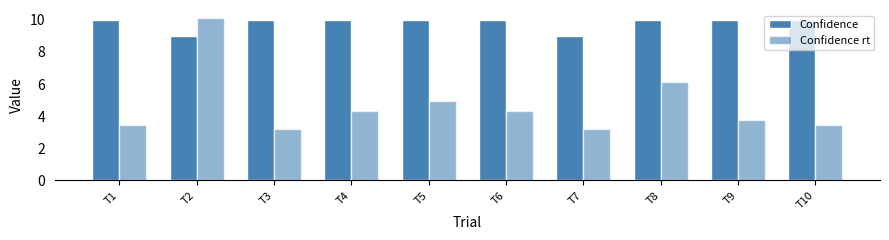

Which category has the lowest value across all series?

T7